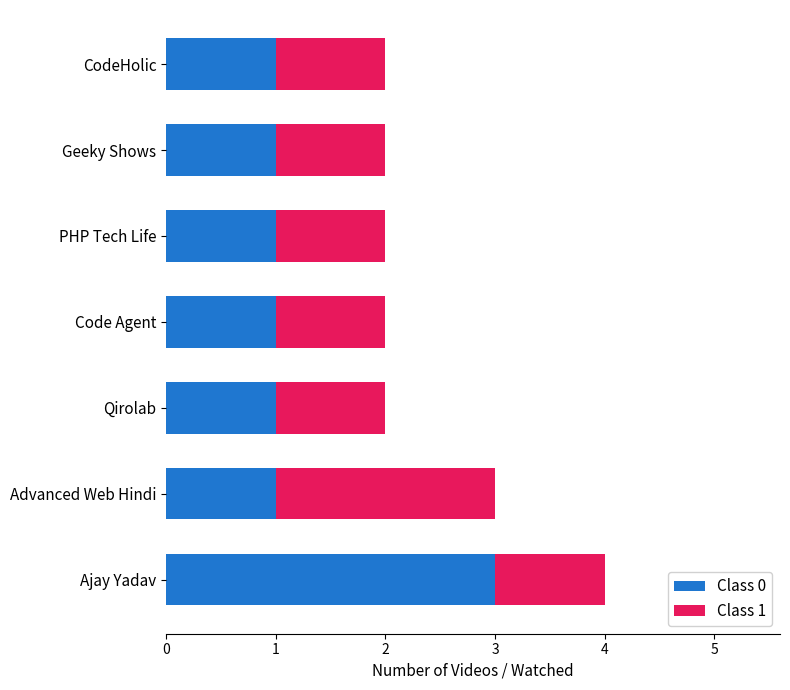

How many categories are shown in the chart?

7